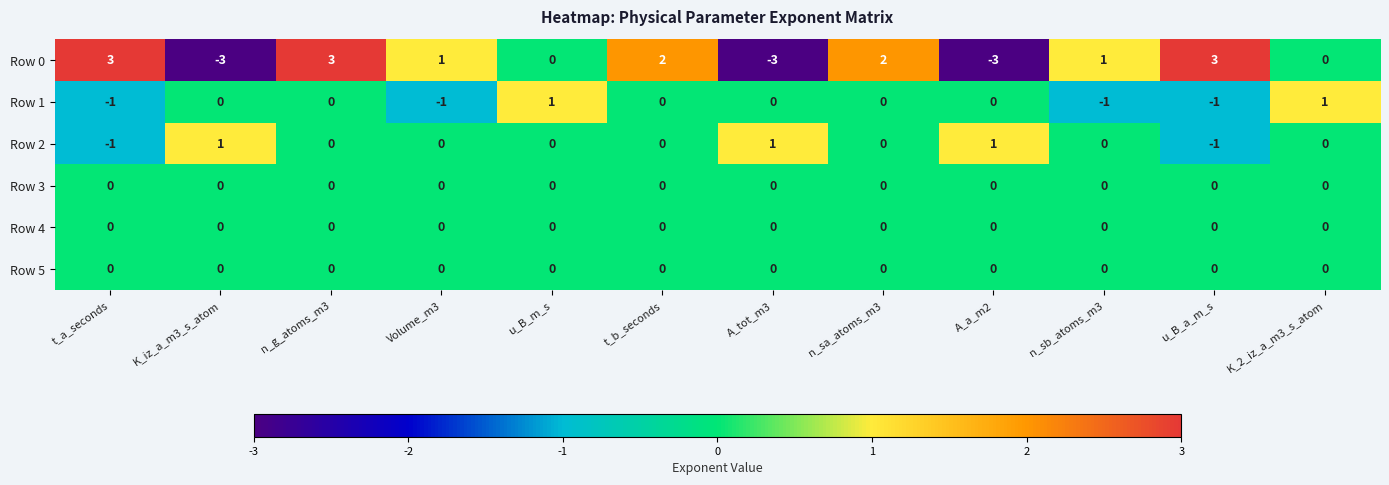

What is the minimum value shown in the chart?

-3